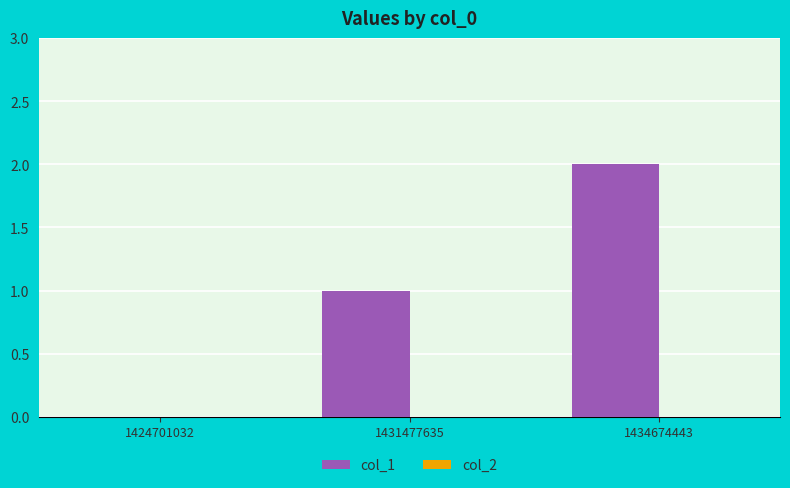

What is the sum of the values at 1431477635 and 1434674443?

3